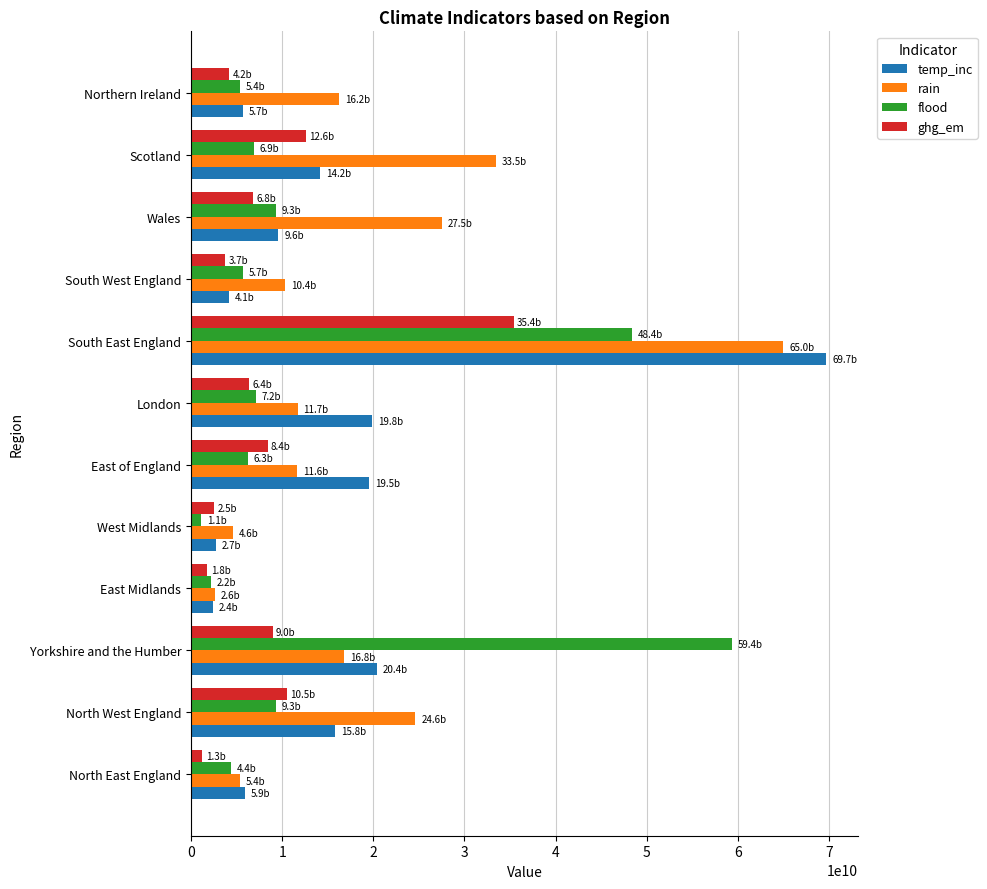

List the series in order of their peak value, highest first.

temp_inc, rain, flood, ghg_em